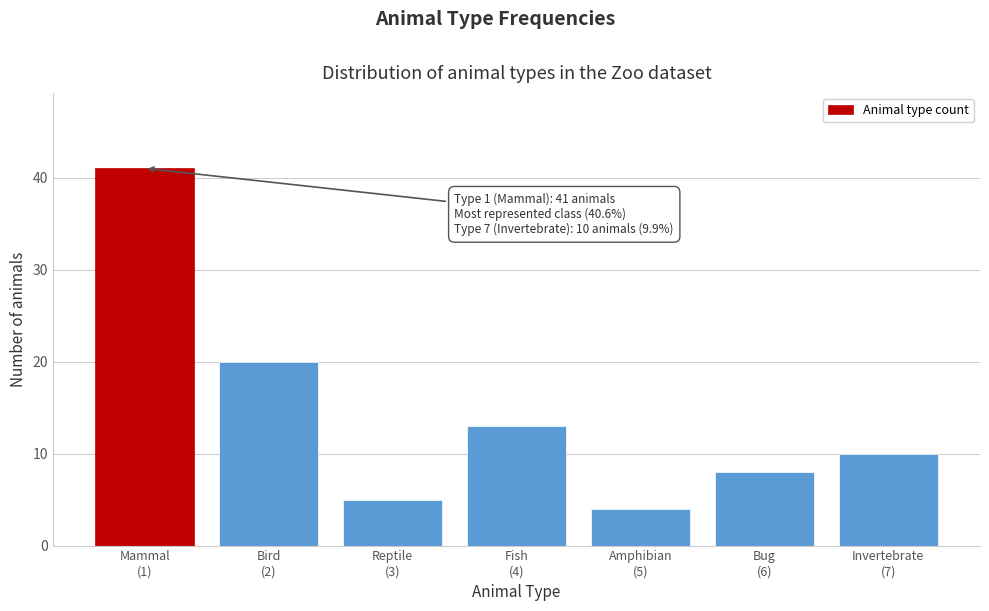

Reading left to right, what are all the values shown in this chart?

41	20	5	13	4	8	10